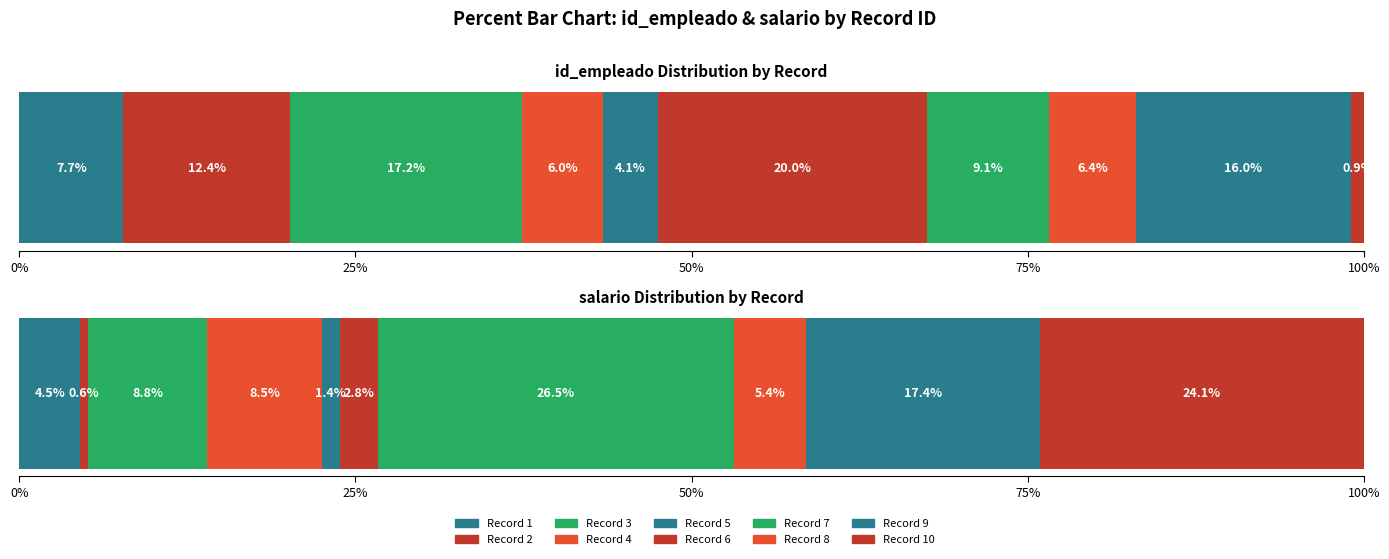

Between 4 and 9, which series saw the biggest shift?

id_empleado